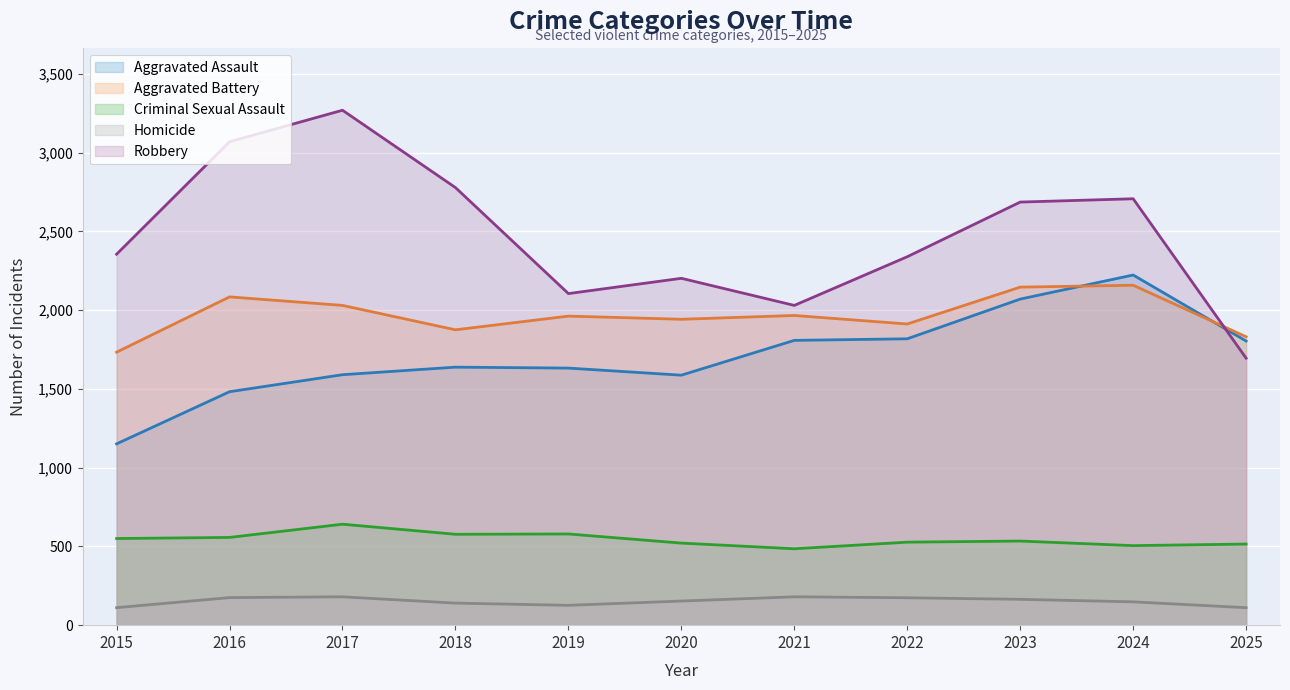

What is the lowest value of the Homicide series?

111